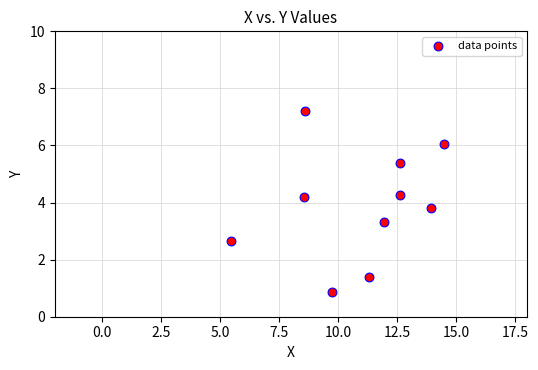

What is the average Y value?

3.9